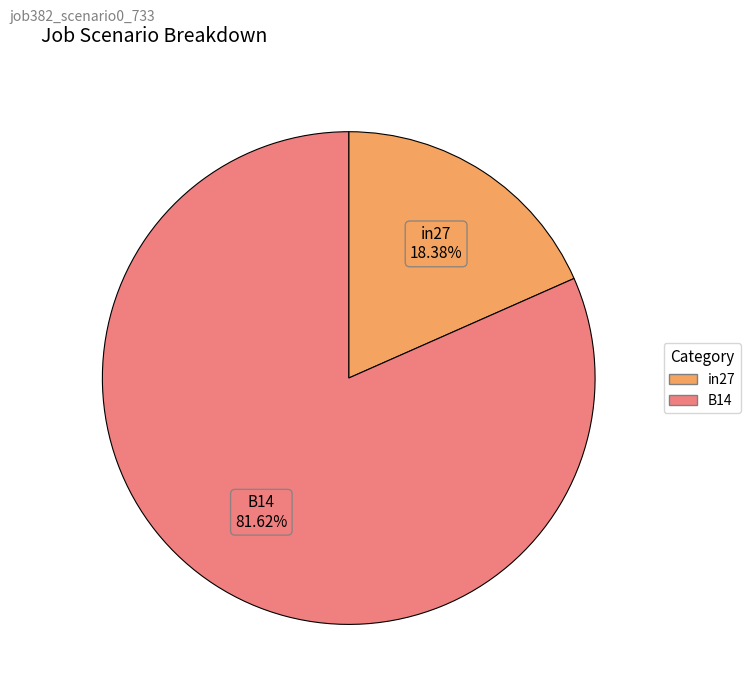

Does any single category account for the majority?

Yes